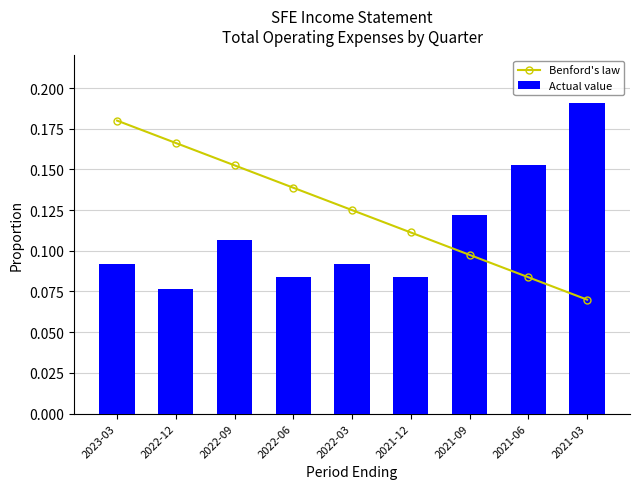

Is it true that Actual value equals 0.1 at 2021-06?

False